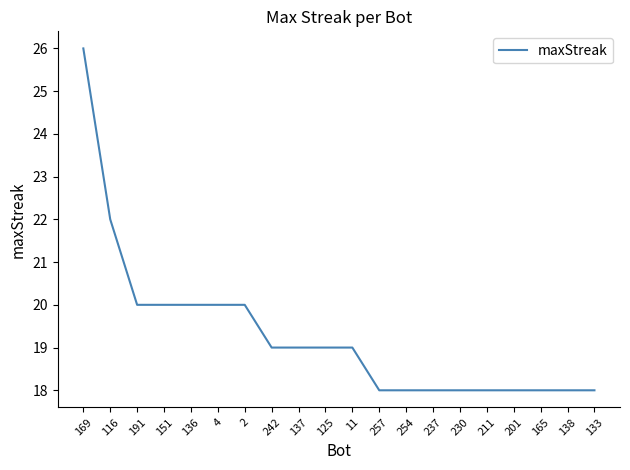

Is it true that the value at 151 is 20?

True